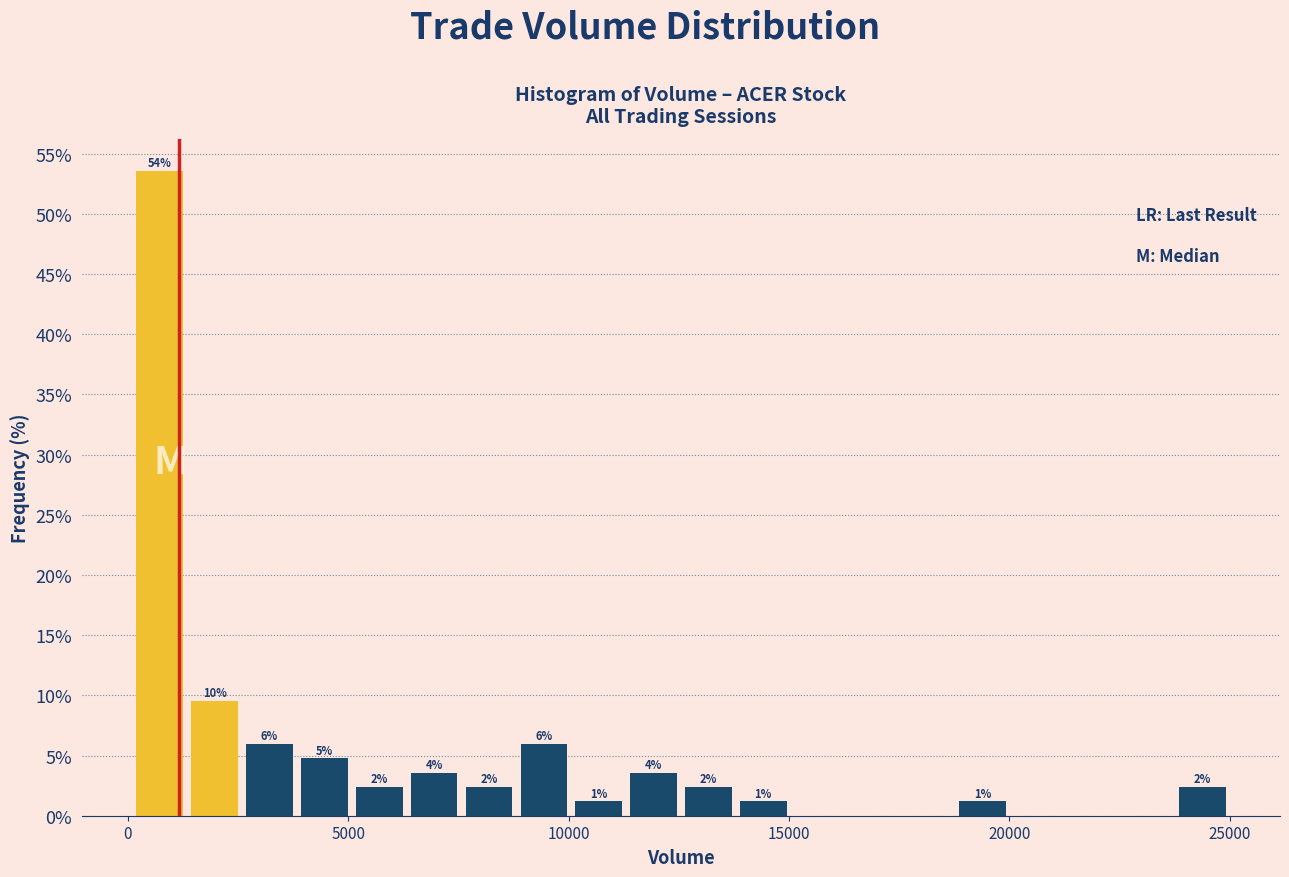

Around what value on the x-axis is the tallest bar? Give the approximate position of its centre, as read against the axis.

500